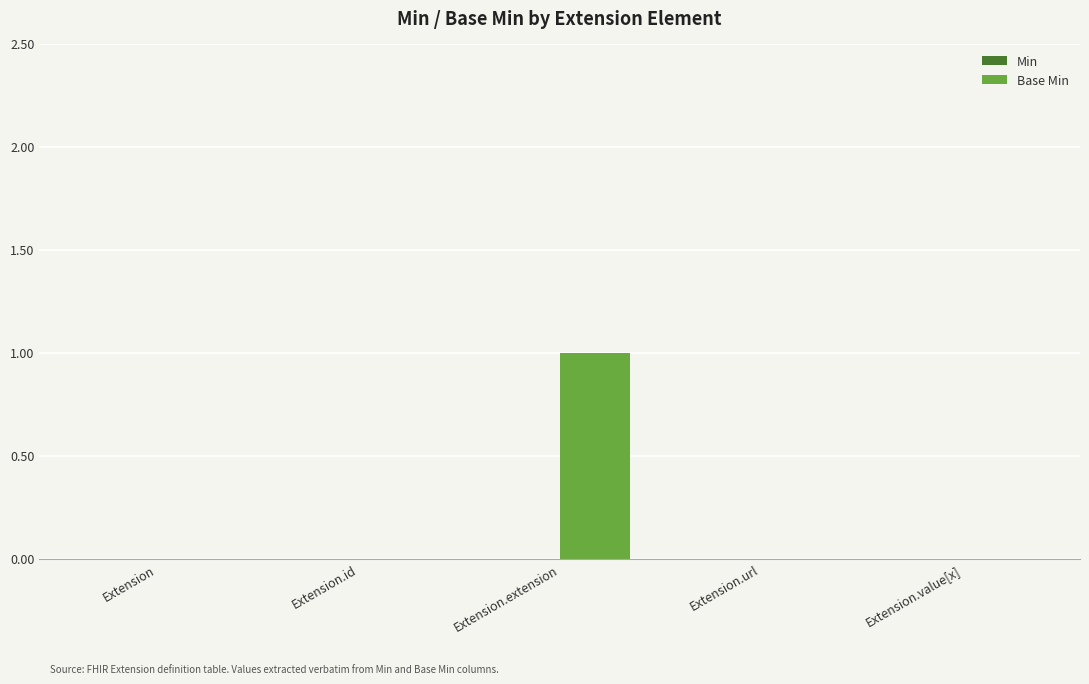

True or false: the data shows 1 at Extension.url.

False